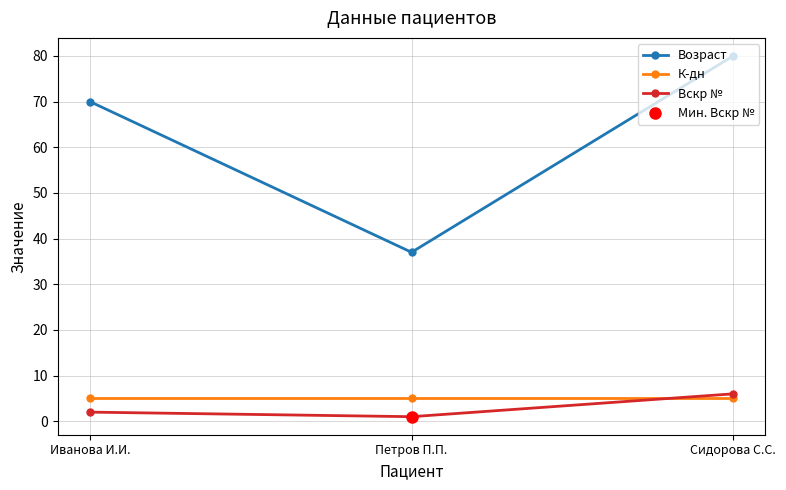

What is the lowest value of the К-дн series?

5